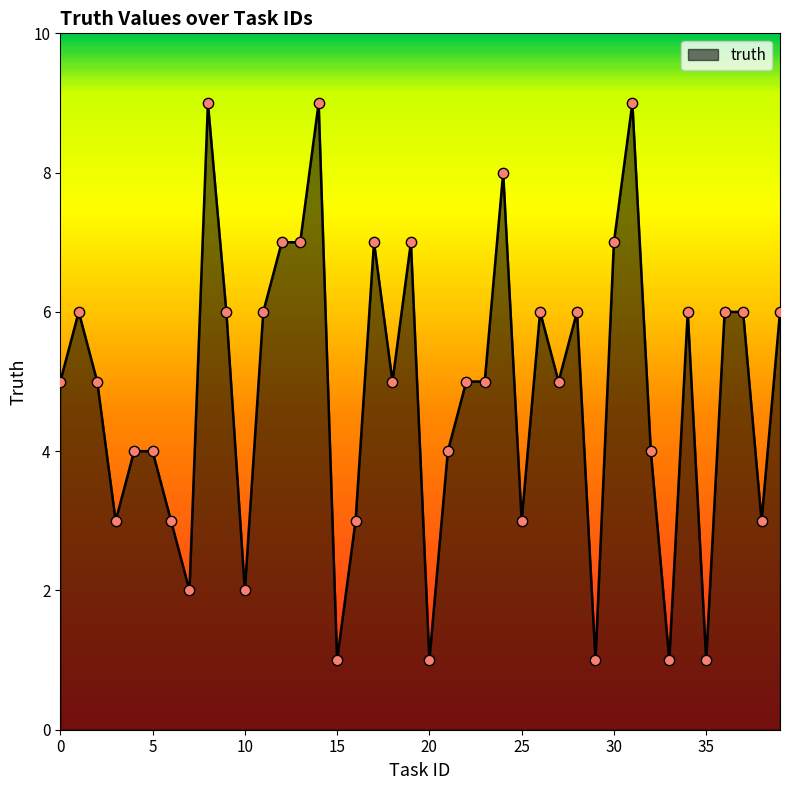

What is the greatest value displayed?

9